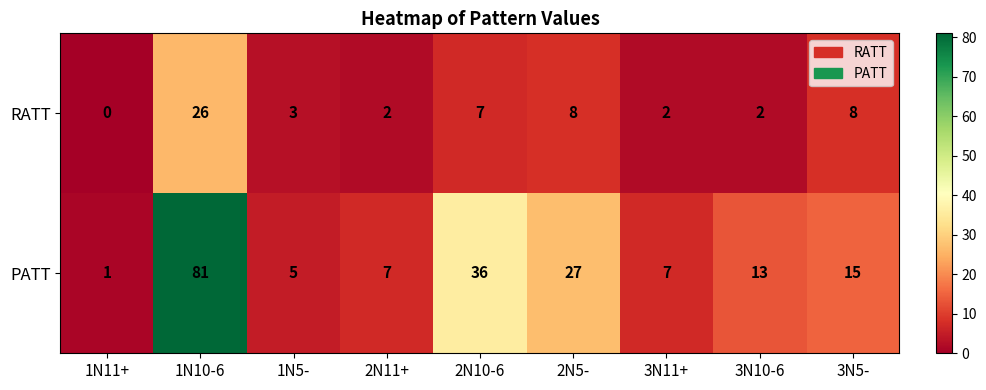

At which category does the chart reach its minimum across all series?

1N11+